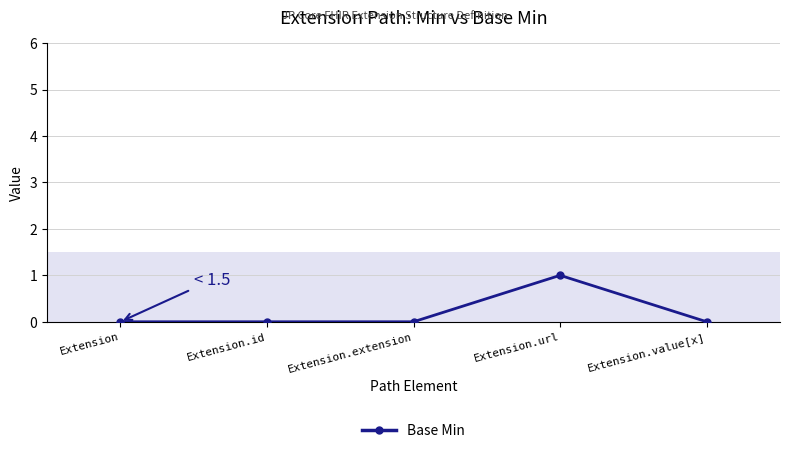

What is the label of the 2nd point from the left?

Extension.id